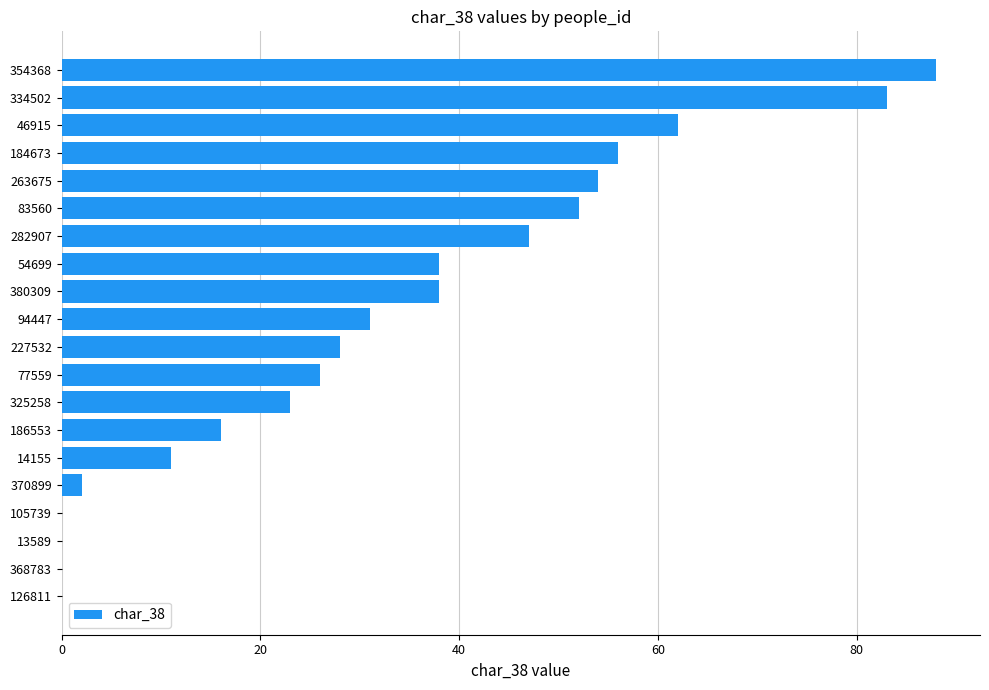

What is the sum of the values at 282907 and 370899?

49